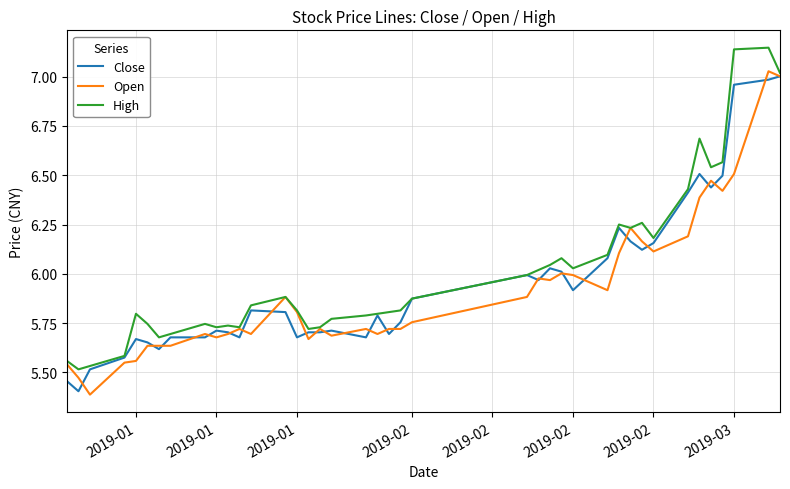

How many categories are shown in the chart?

40